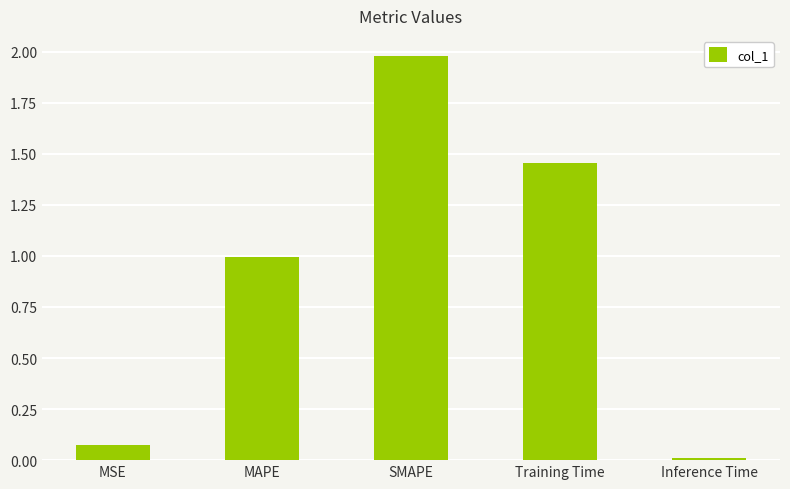

What is the label of the 5th bar from the right?

MSE